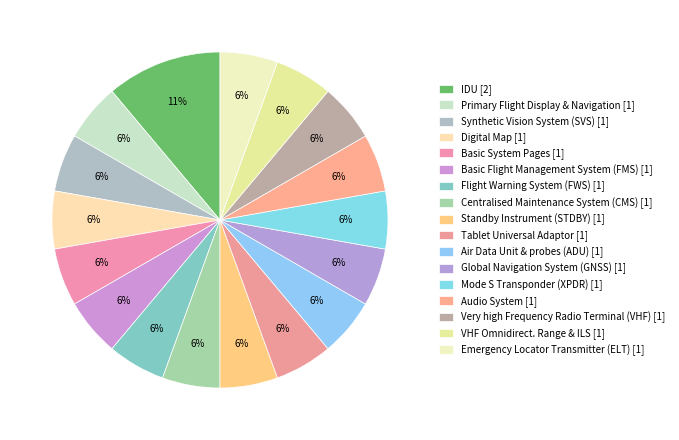

Is there any slice that represents more than half of the pie?

No